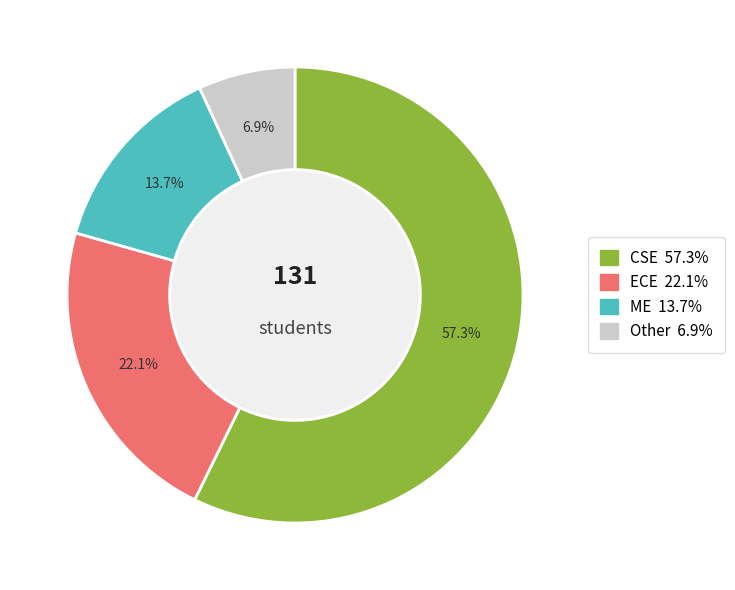

To the nearest percent, what is the combined percentage of Other and CSE?

64%